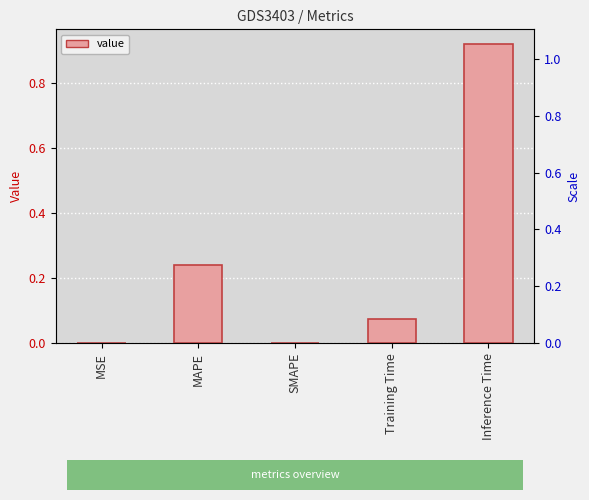

Reading left to right, extract all data points from this chart.

0.0	0.2	0.0	0.1	0.9